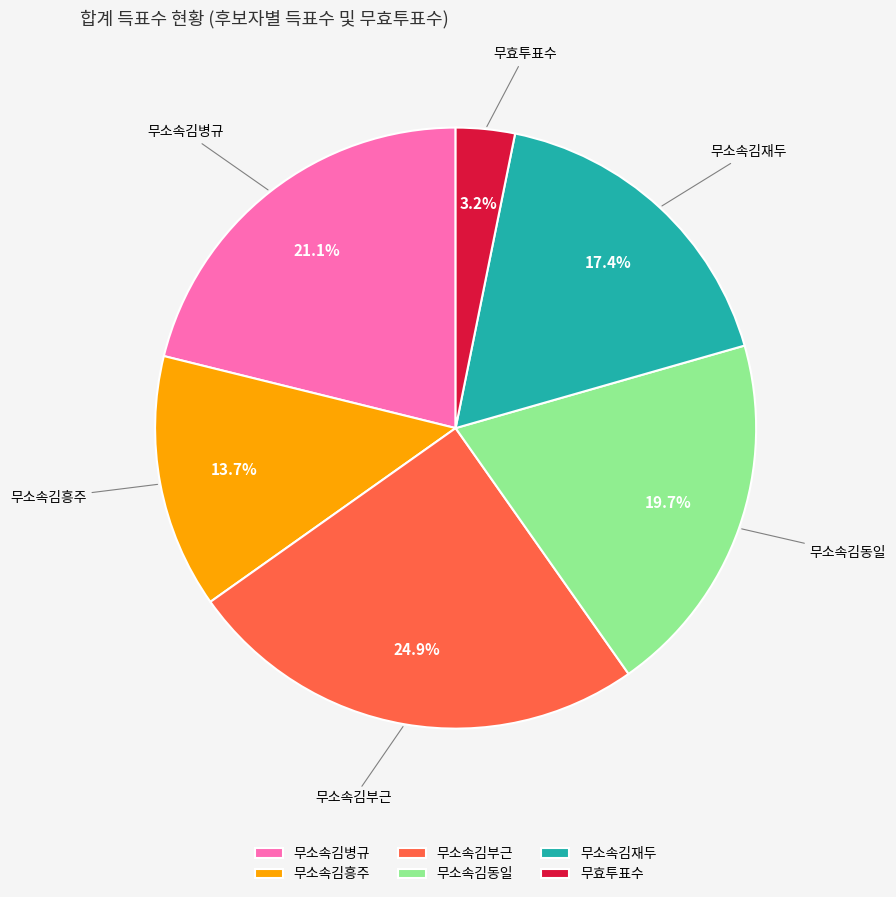

To the nearest percent, what percentage of the pie is 무소속김병규?

21%